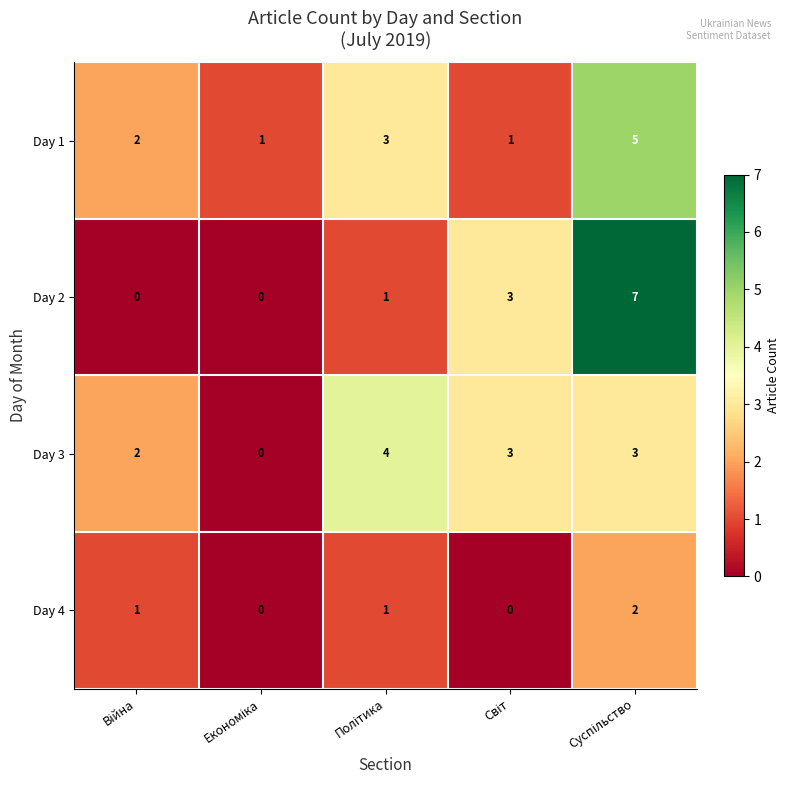

How many Day 3 values are between 2 and 3?

3